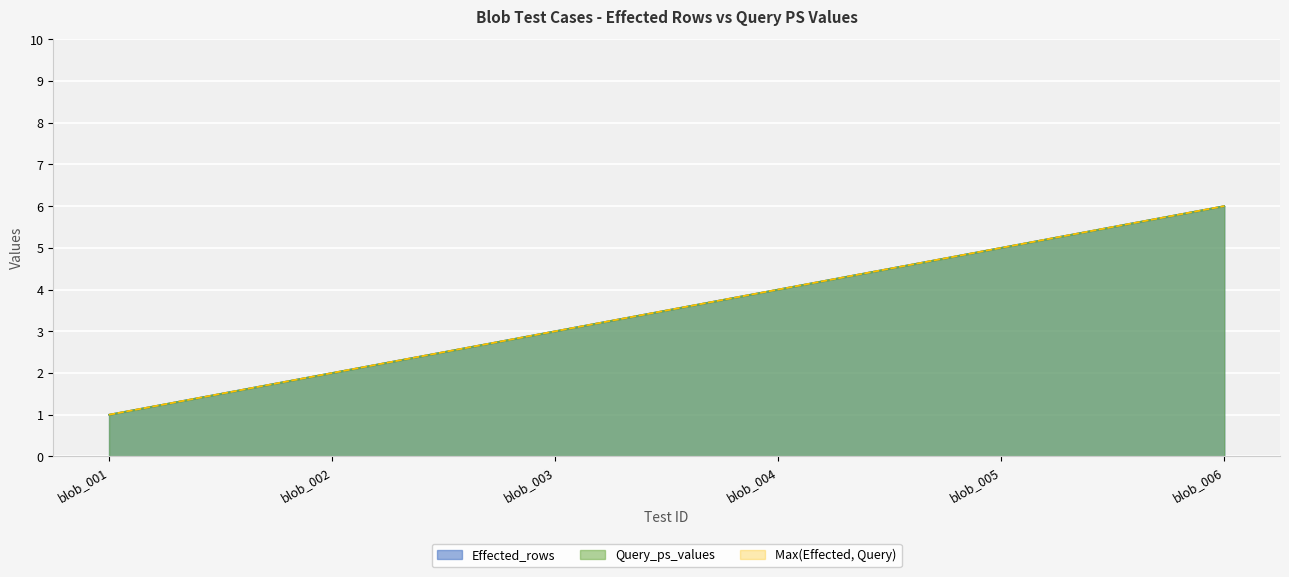

True or false: Query_ps_values and Effected_rows cross at least once.

False